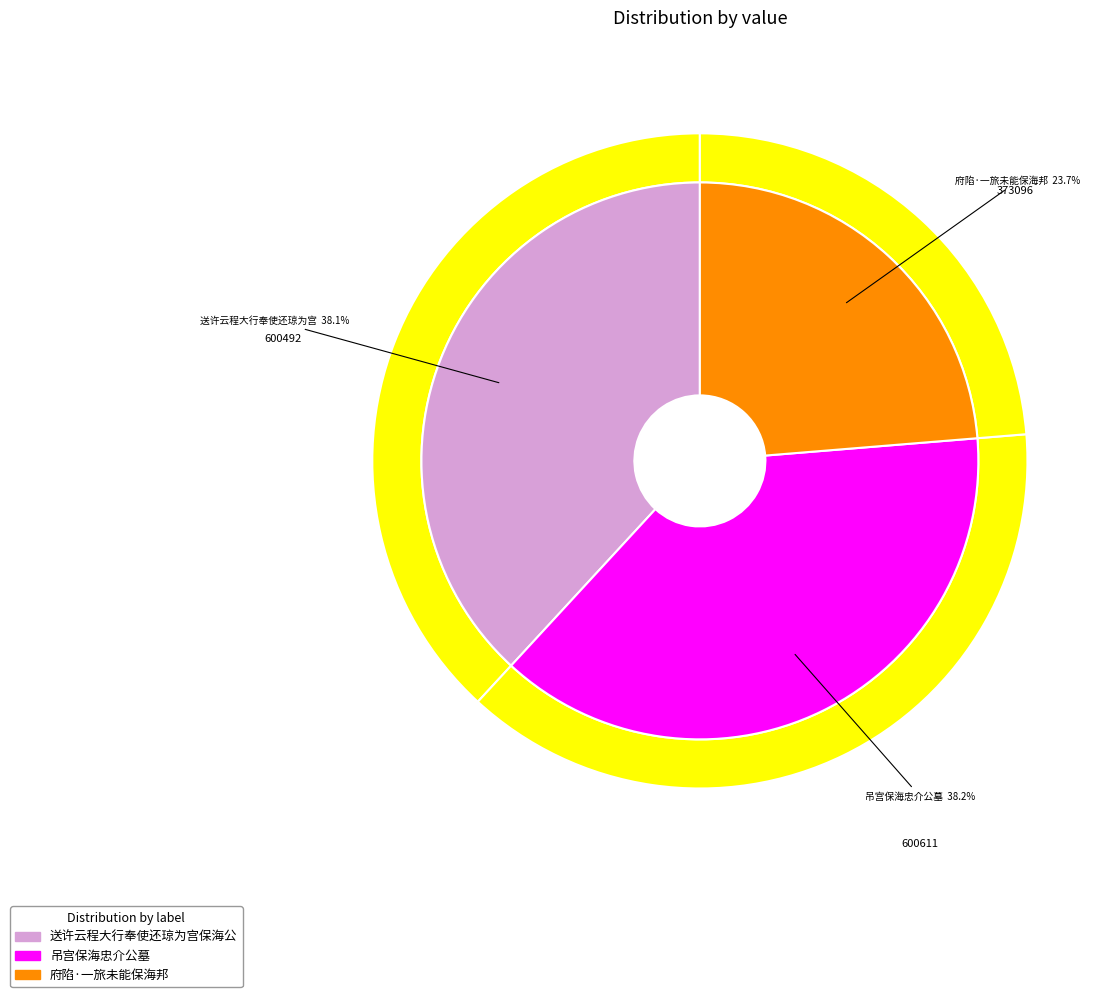

Does any single category account for the majority?

No